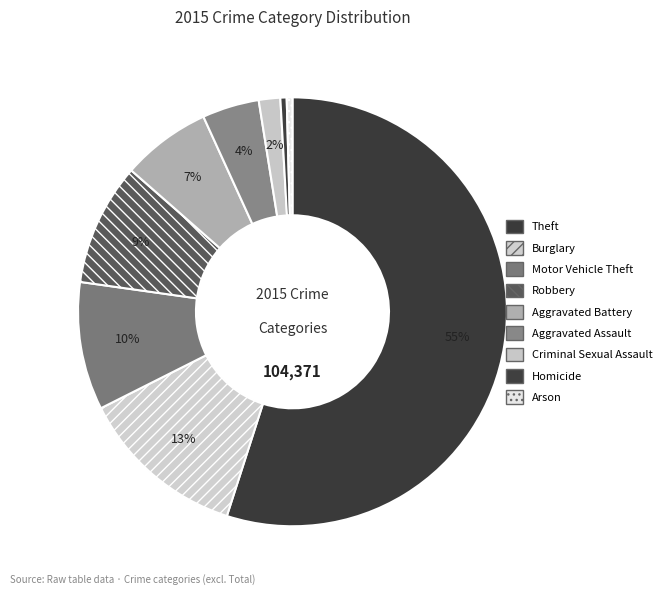

To the nearest percent, what portion does Motor Vehicle Theft represent?

10%